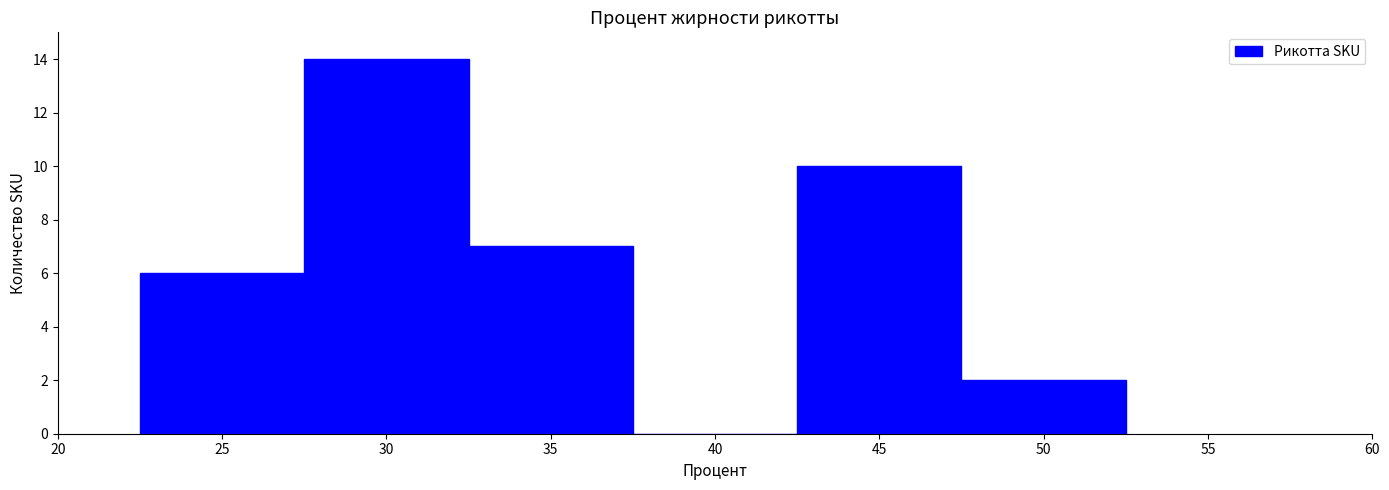

Reading left to right, transcribe this chart: for each bar, give the range it covers on the x-axis and its height. The values are not printed on the chart, so give them approximately, as read against the axis.

22.5 to 27.5: 6
27.5 to 32.5: 14
32.5 to 37.5: 7
37.5 to 42.5: 0
42.5 to 47.5: 10
47.5 to 52.5: 2